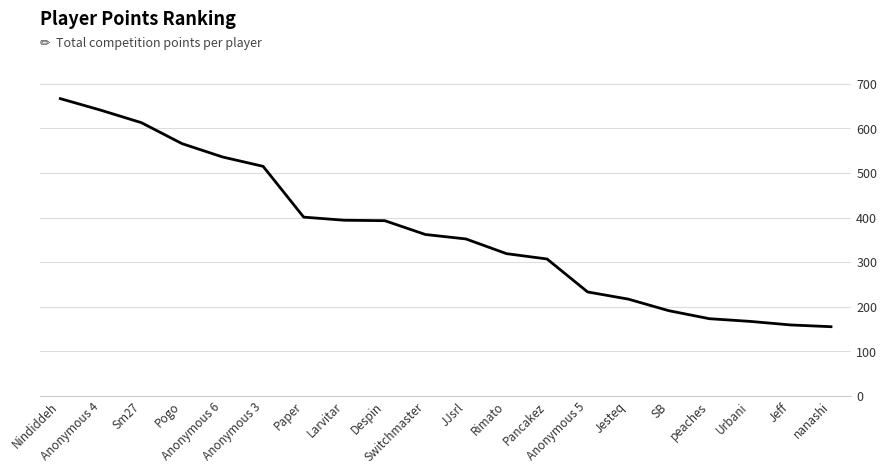

What is the smallest value displayed?

155